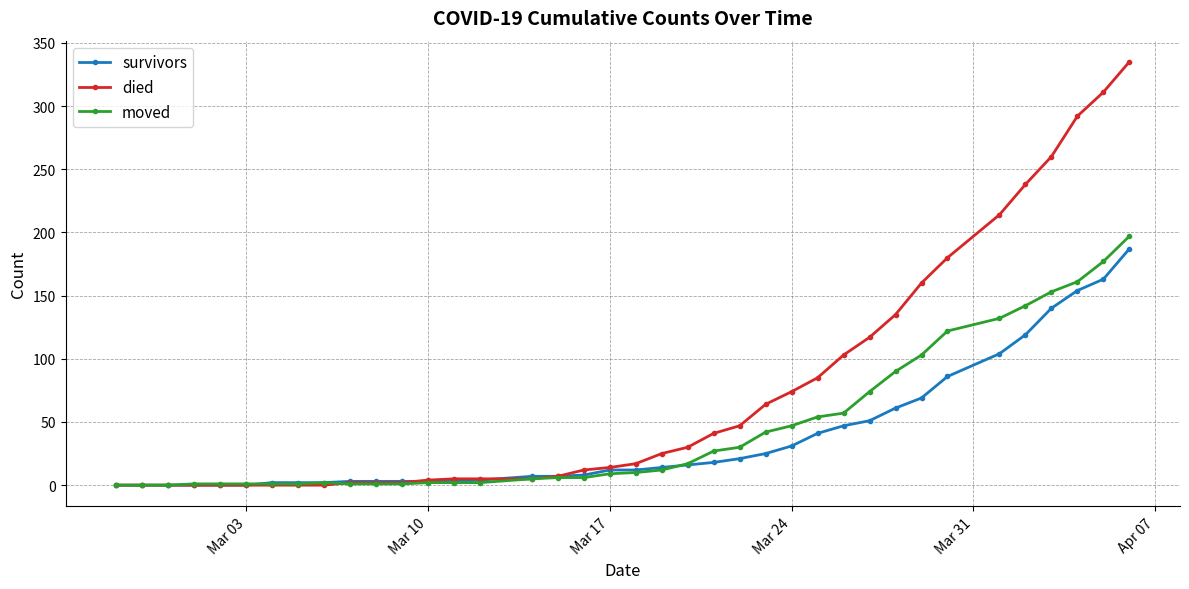

Which series has the largest total across all categories?

died